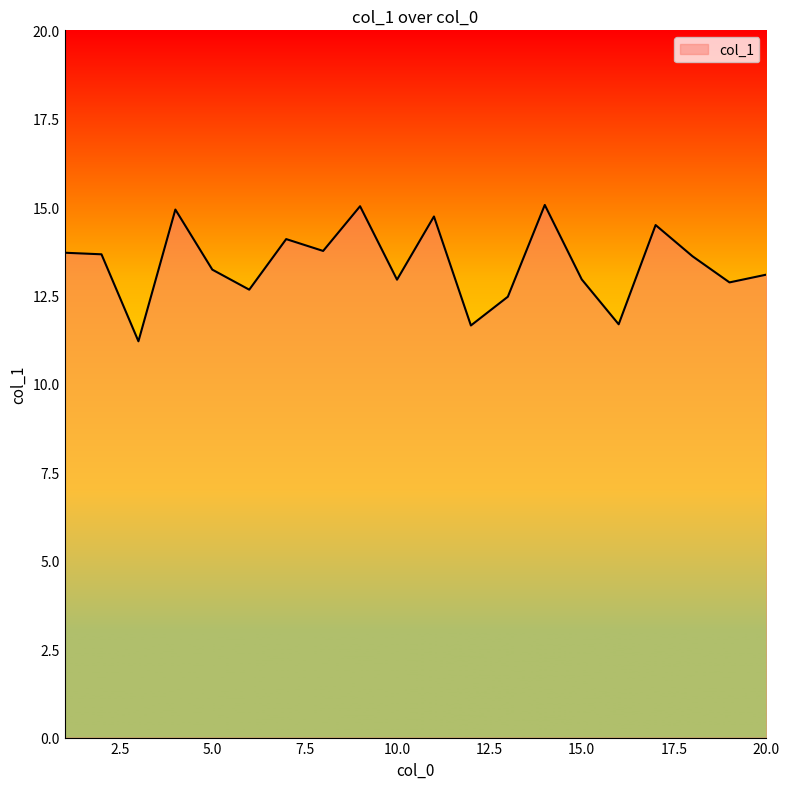

What is the maximum value shown in the chart?

15.1